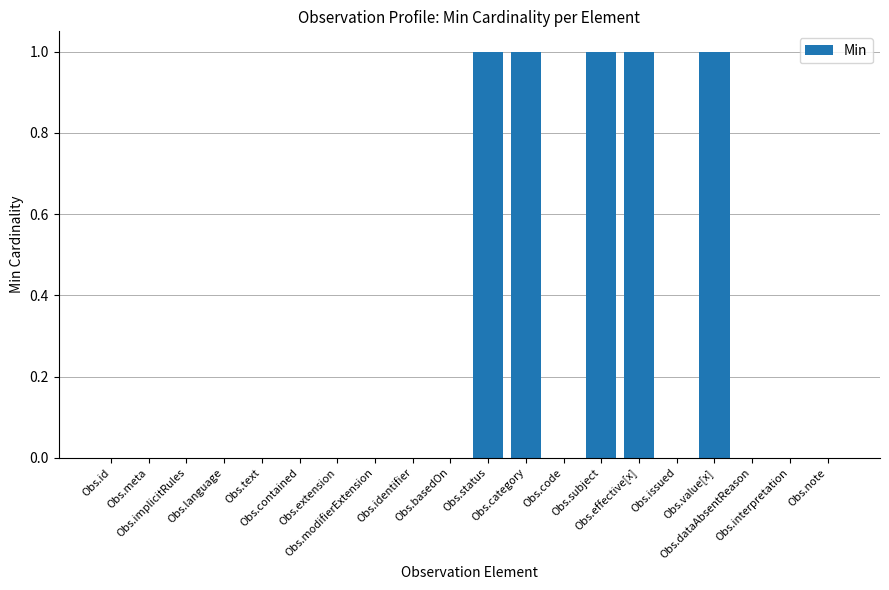

Count the number of categories in the chart.

20